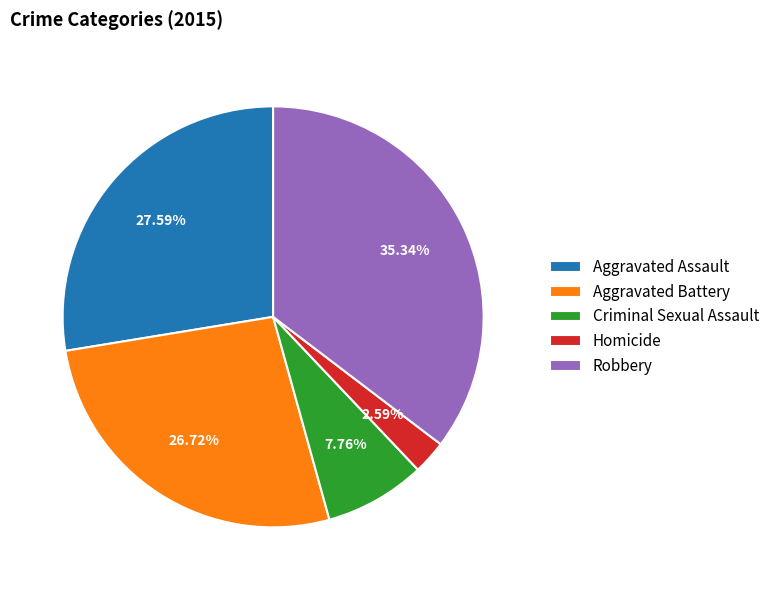

To the nearest percent, what is the combined percentage of Aggravated Assault and Robbery?

63%